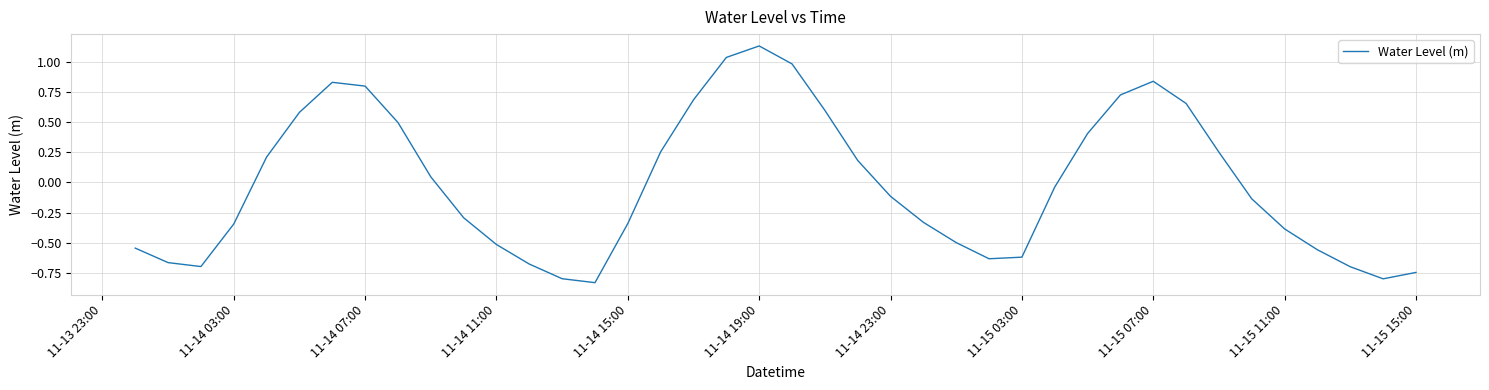

What is the difference between the maximum and minimum values?

2.0